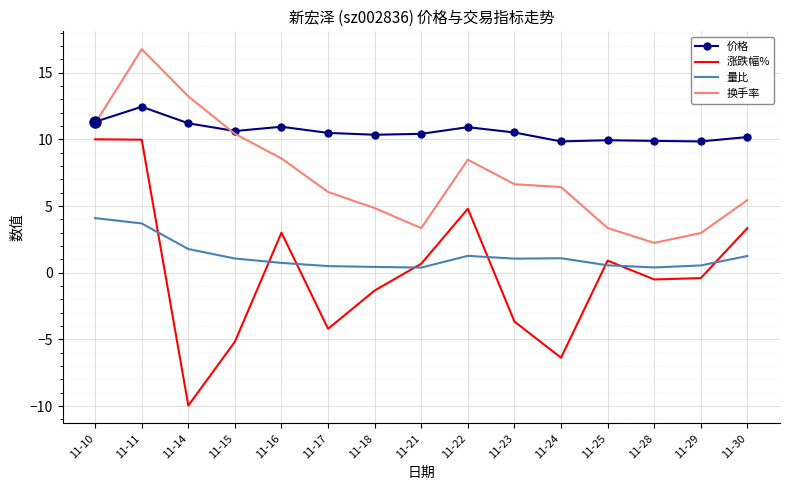

Which series has the largest range (max minus min)?

涨跌幅%